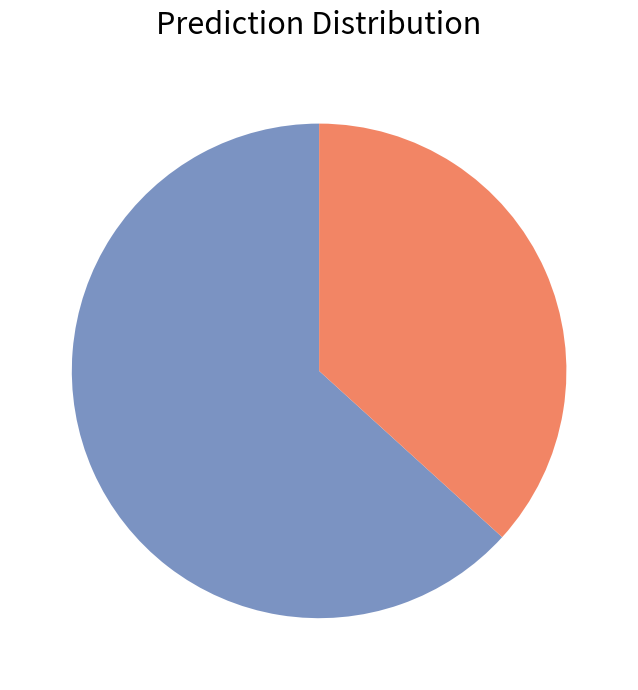

Does any single category account for the majority?

Yes